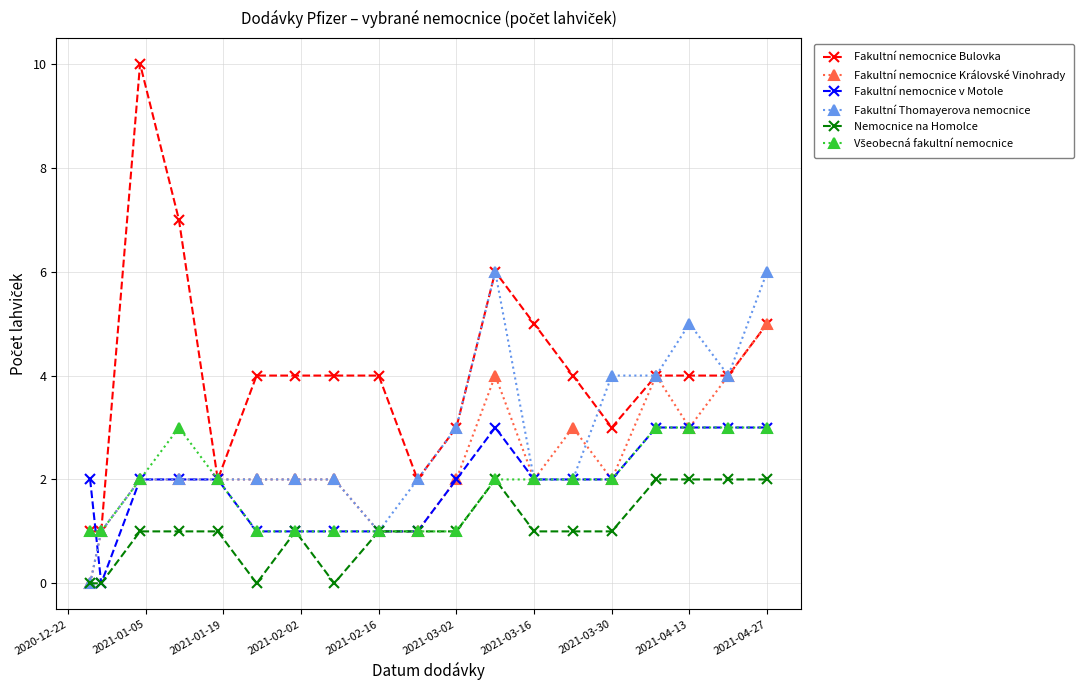

Which series has the largest total across all categories?

Fakultní nemocnice Bulovka